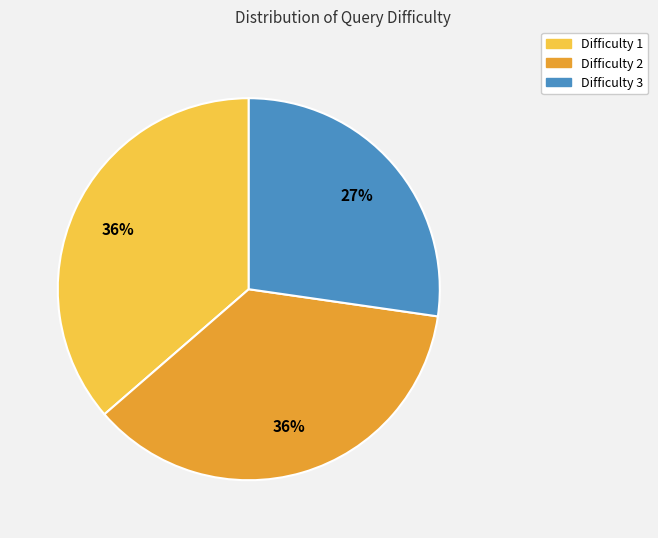

To the nearest percent, what is the average slice percentage?

33%